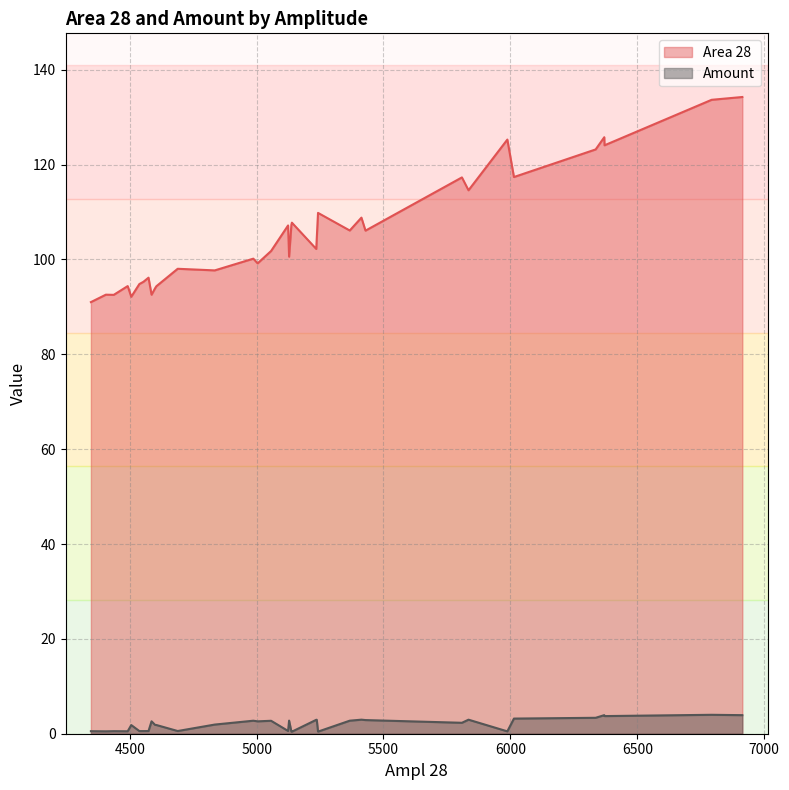

List the series in order of their overall mean, highest first.

Area 28, Amount